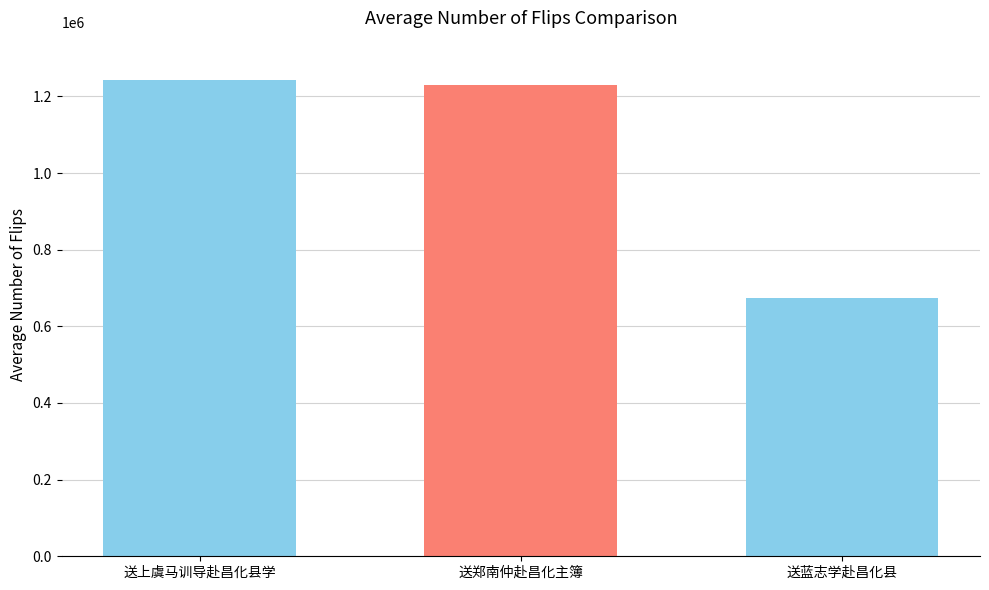

Count the number of data series in this chart.

3